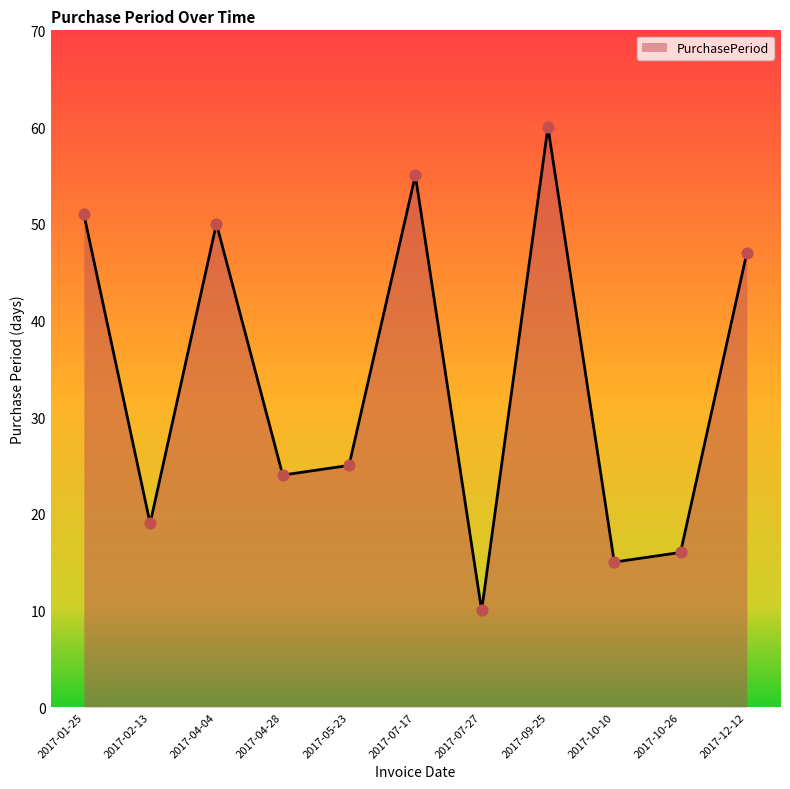

Which has a higher value, 2017-10-26 or 2017-12-12?

2017-12-12